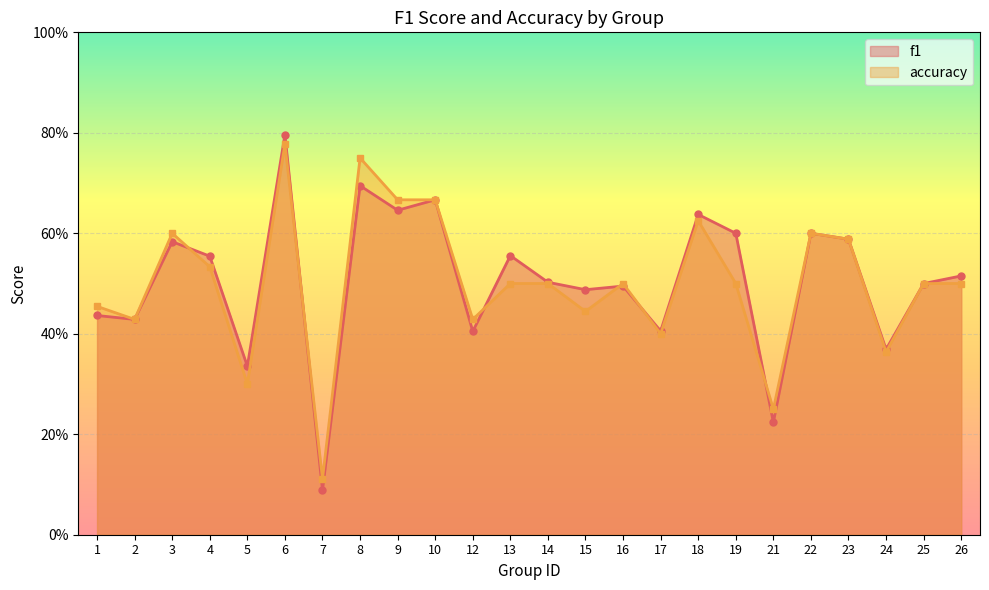

What are all the series names shown in the legend?

f1, accuracy